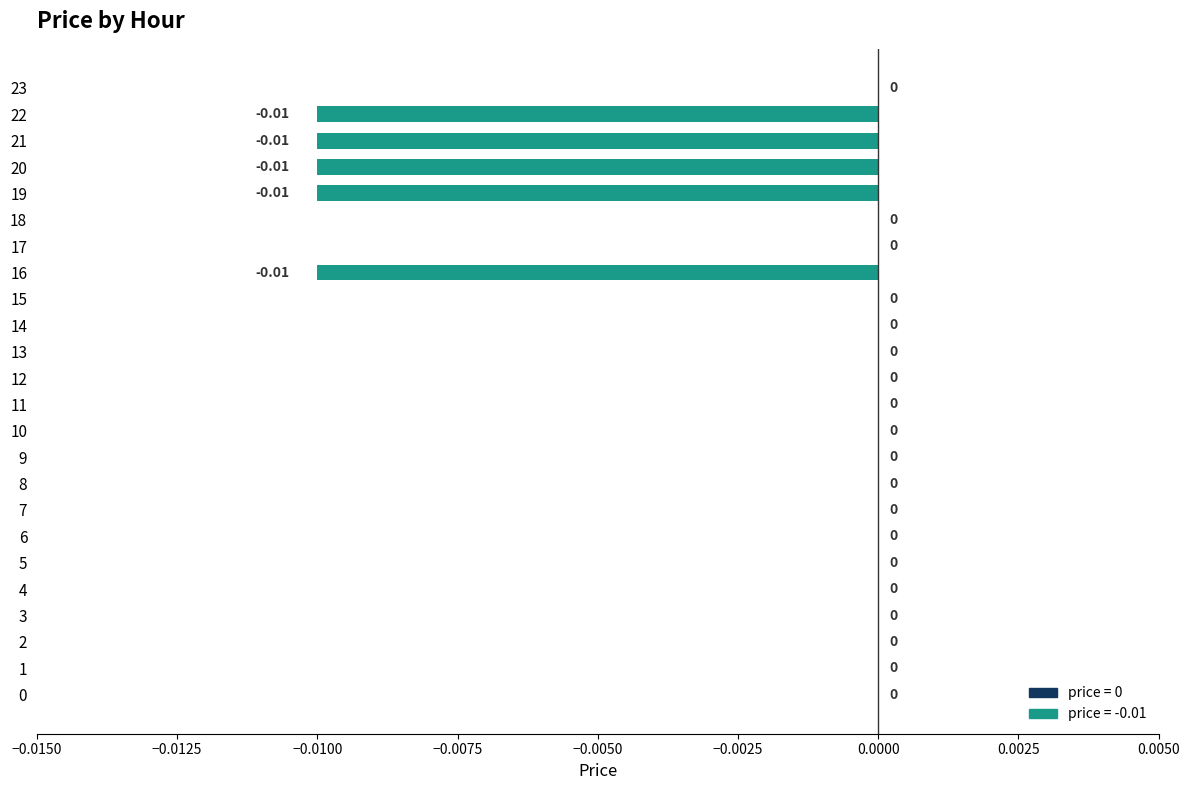

How many distinct data groups are displayed?

1